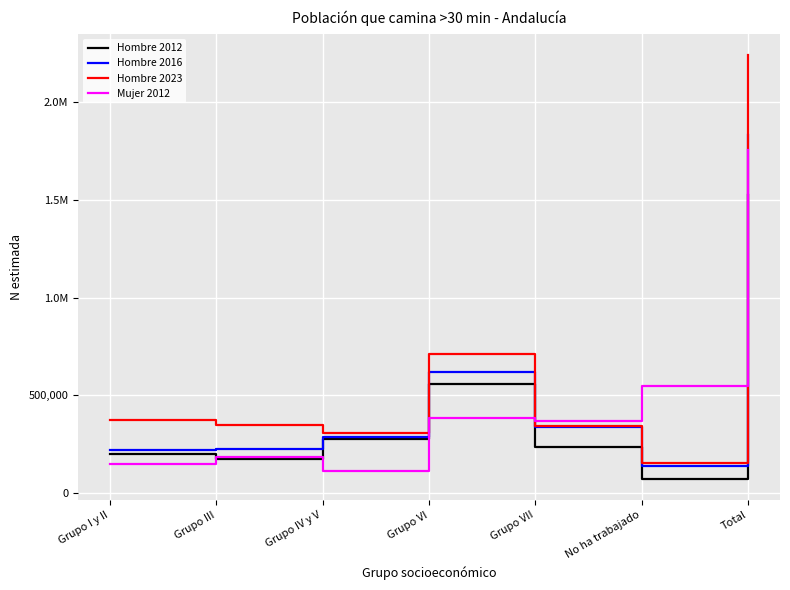

At how many categories does at least one series exceed 2024003?

1